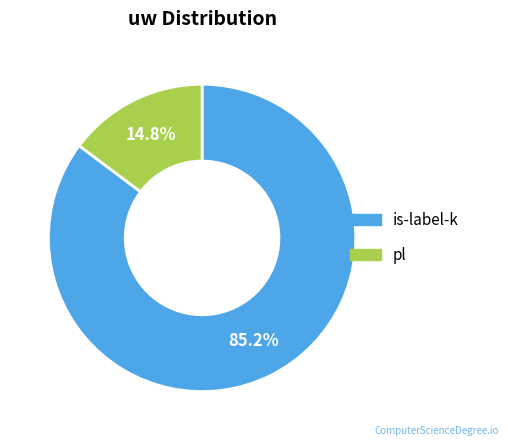

What is the largest slice in the pie chart?

is-label-k